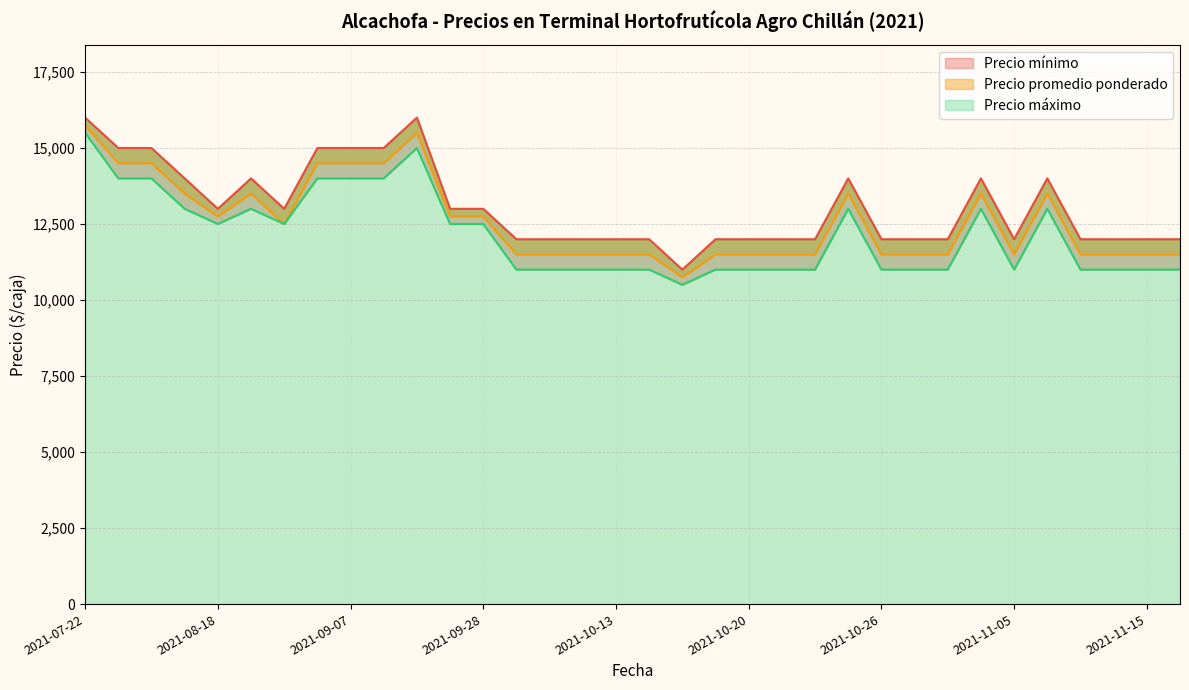

How many lines are shown in the chart?

3